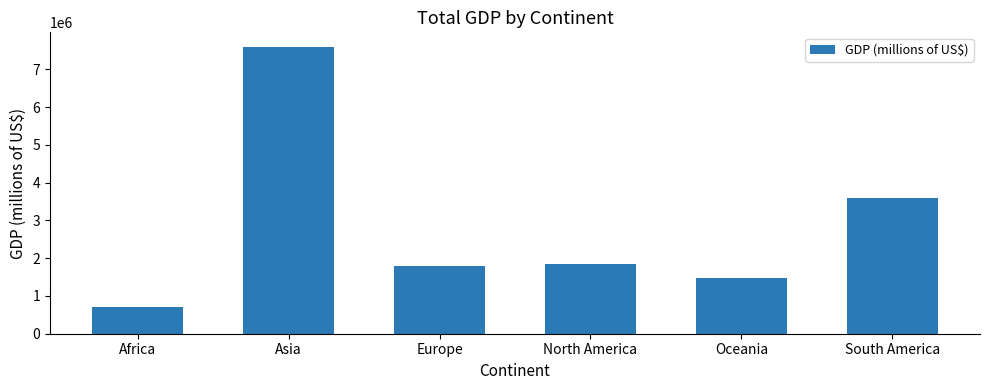

Are the bars grouped side by side (vs. stacked)?

No